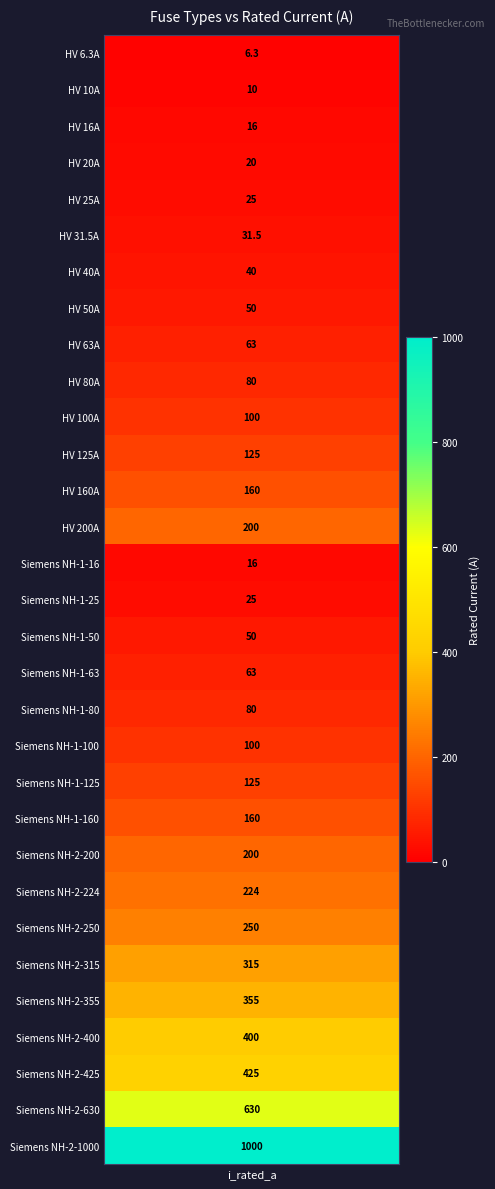

How many data points are less than 100?

15